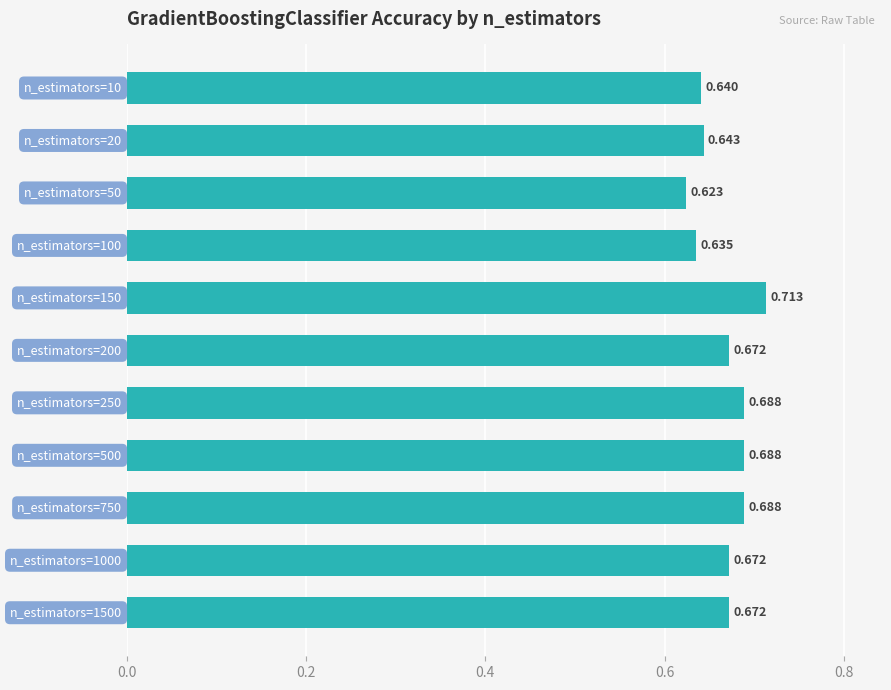

How many series are shown in this chart?

1